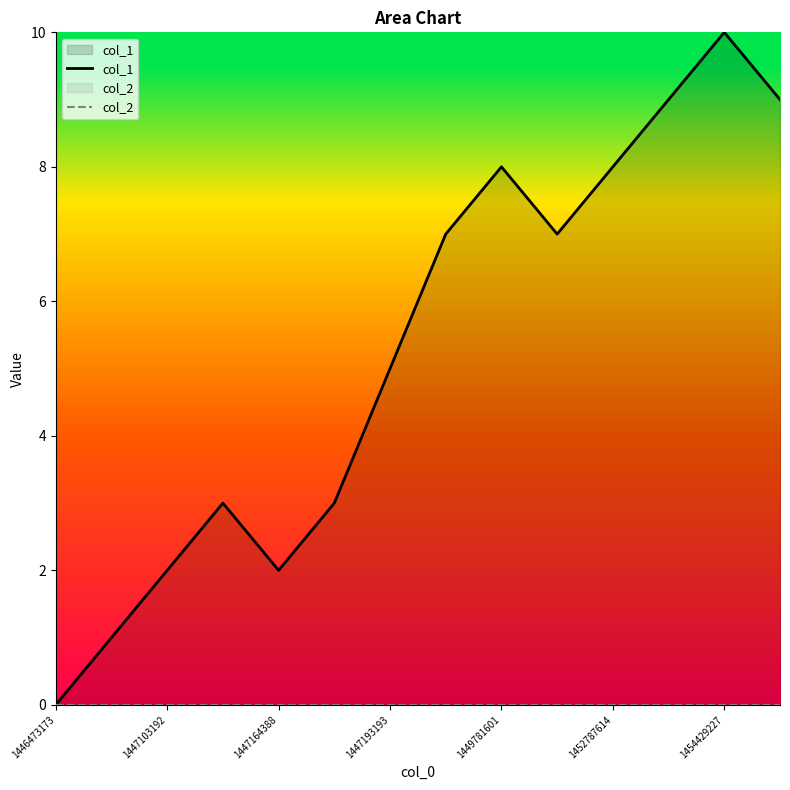

How many categories are shown in the chart?

14